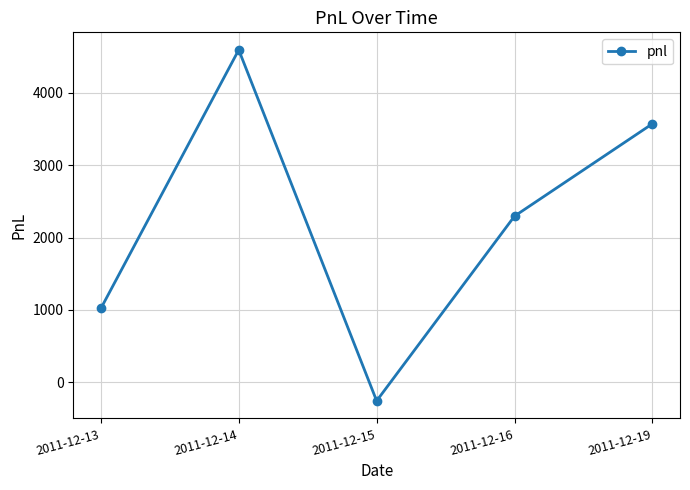

Reading left to right, extract all data points from this chart.

2011-12-13=1020	2011-12-14=4590	2011-12-15=-255	2011-12-16=2295	2011-12-19=3570